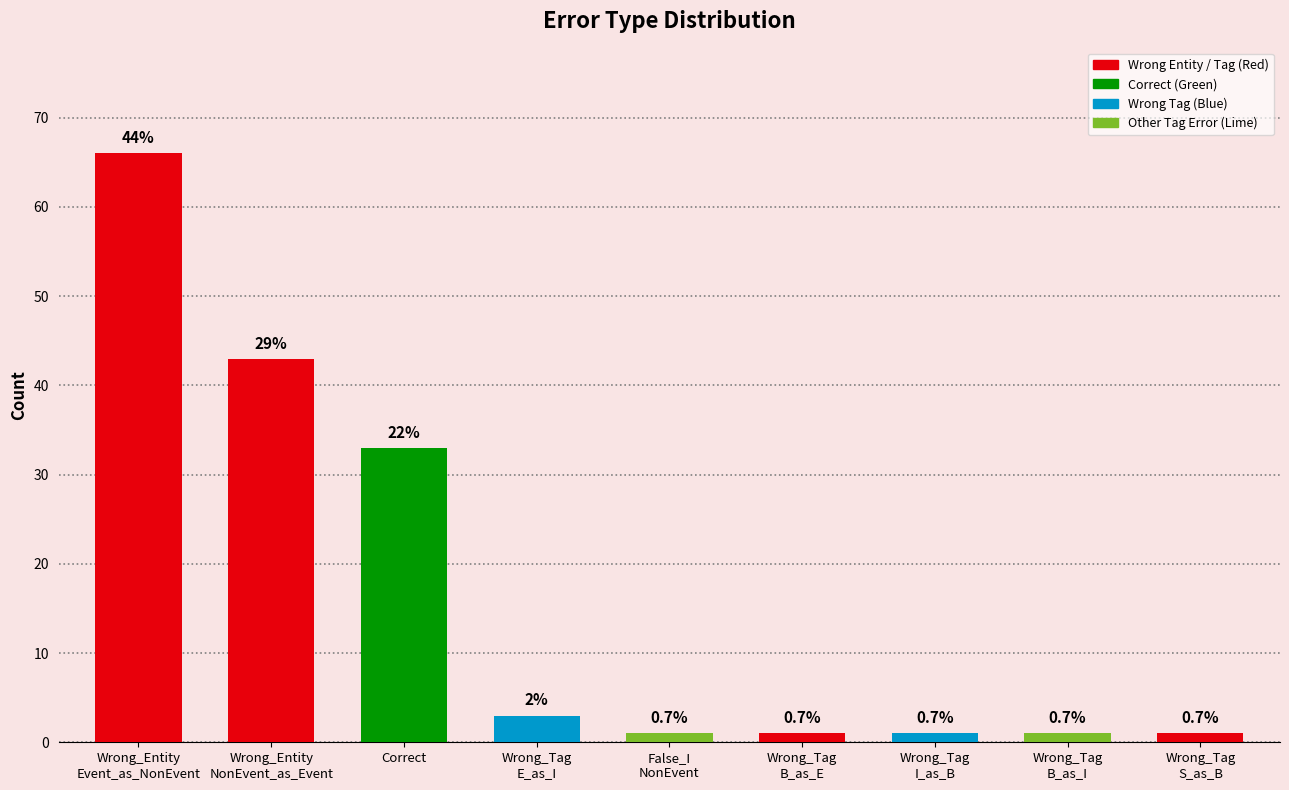

Does the chart contain any negative values?

No